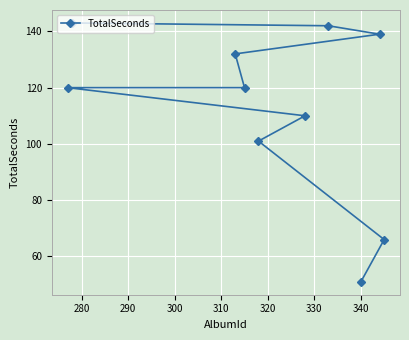

What is the average value?

112